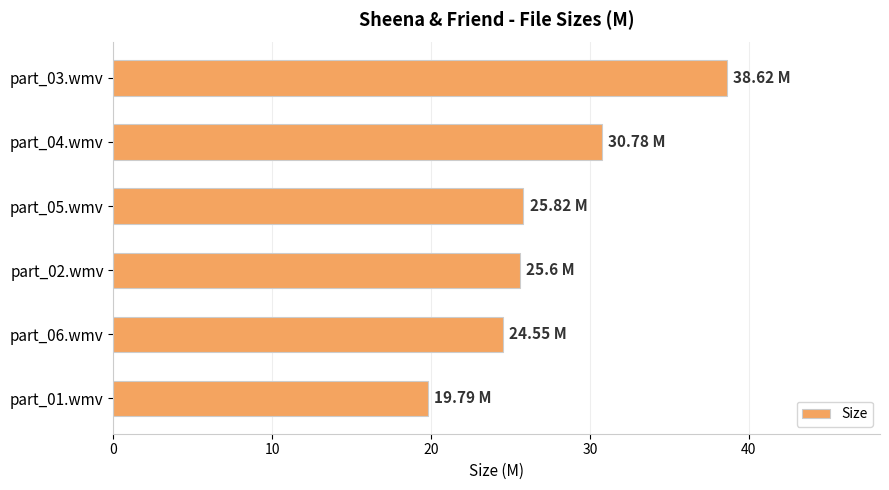

What is the greatest value displayed?

38.6